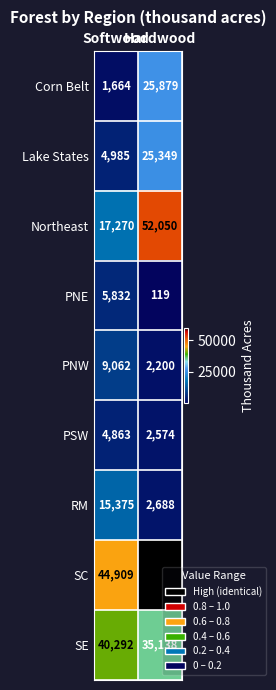

What is the average value of the Northeast series?

34660